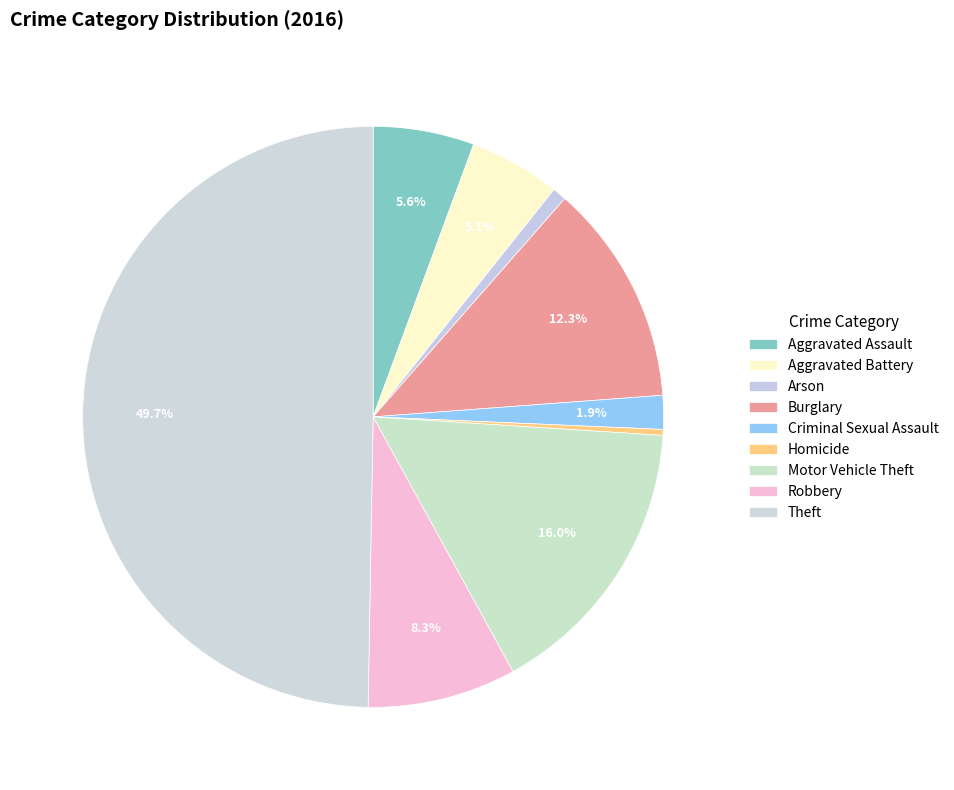

How many segments does this pie chart have?

9